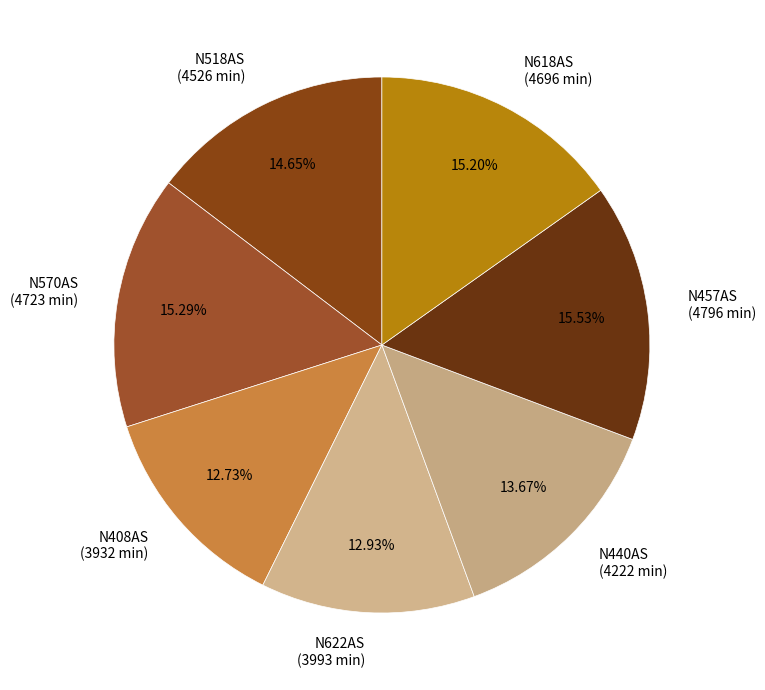

To the nearest percent, what is the average slice percentage?

14%